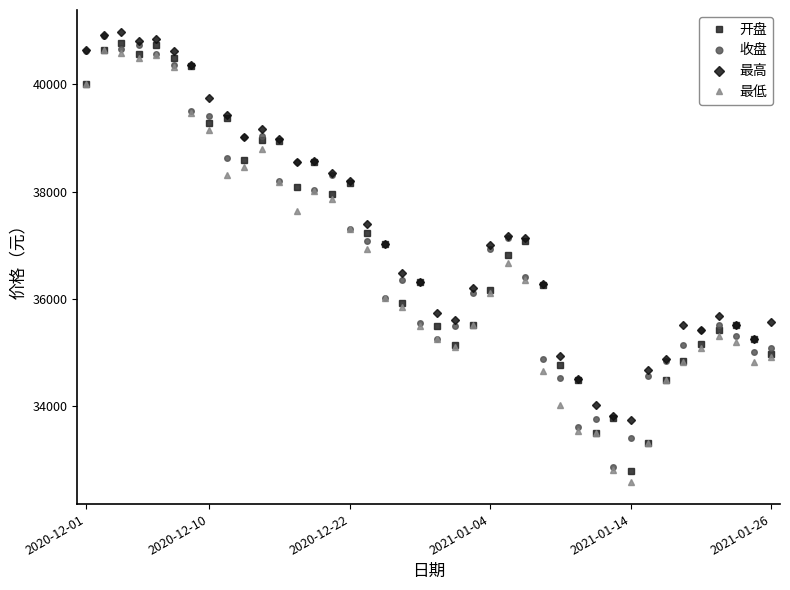

At how many categories does at least one series exceed 33099?

40